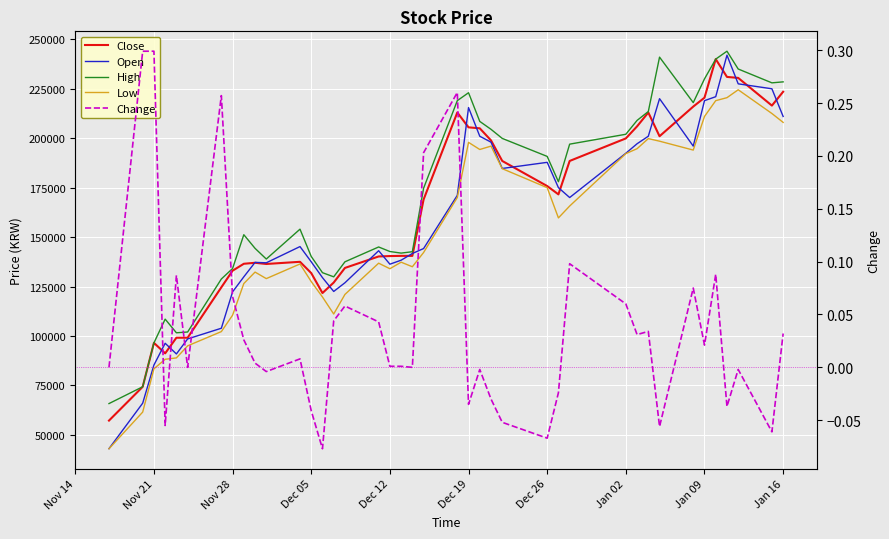

What is the maximum value for Change?

0.3